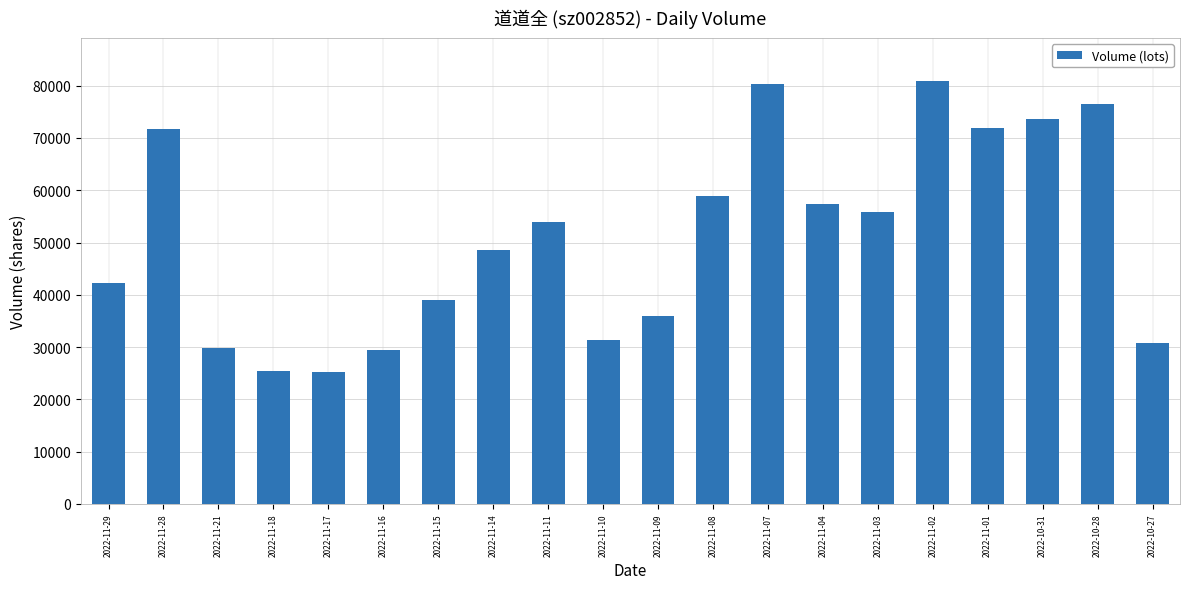

What is the label of the 9th bar from the left?

2022-11-11